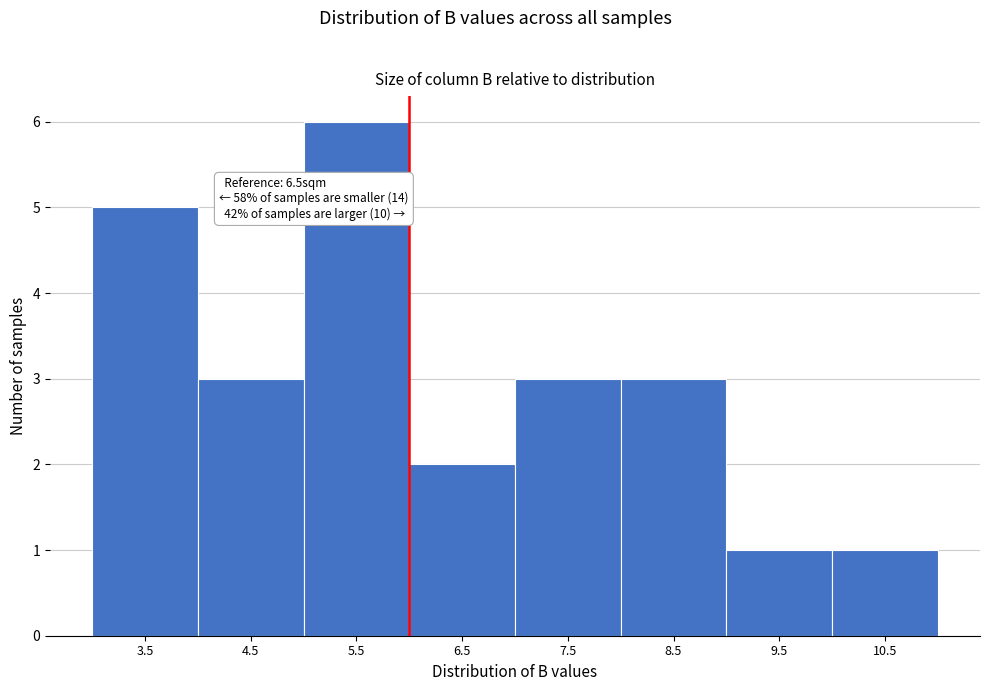

Reading left to right, extract all data points from this chart.

5	3	6	2	3	3	1	1